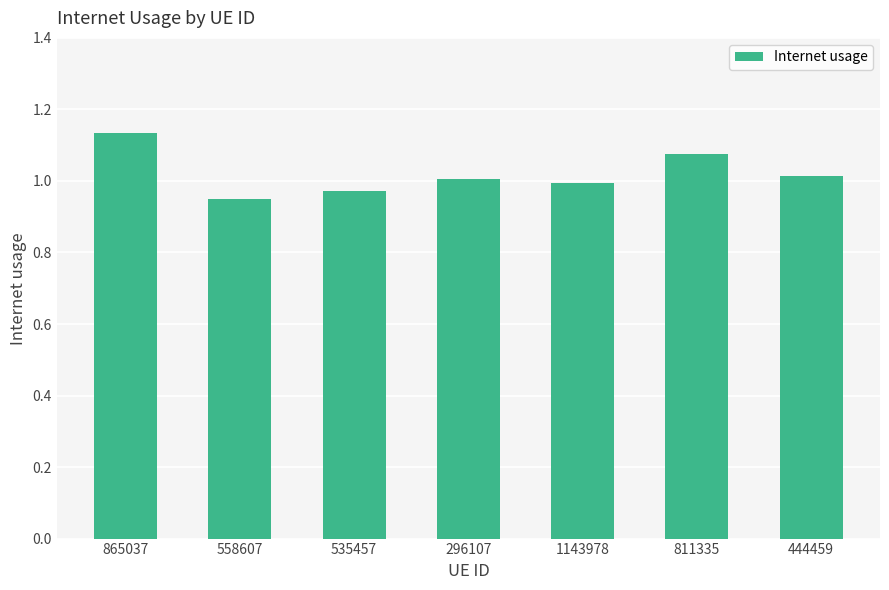

True or false: the data shows 1.0 at 1143978.

True